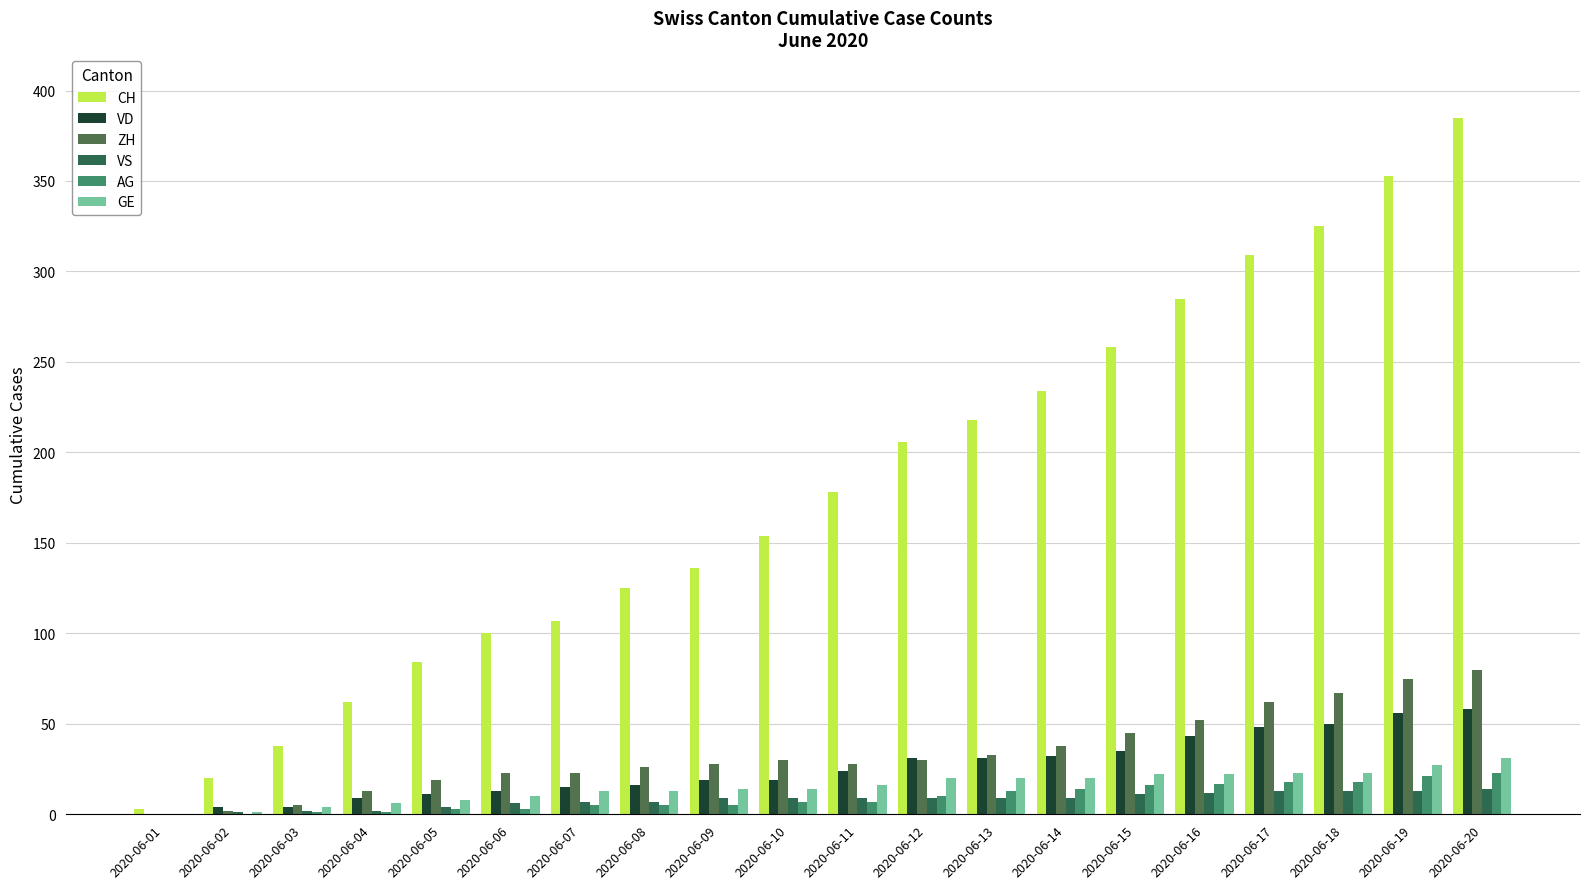

The value of ZH at 2020-06-05 is 19. True or false?

True